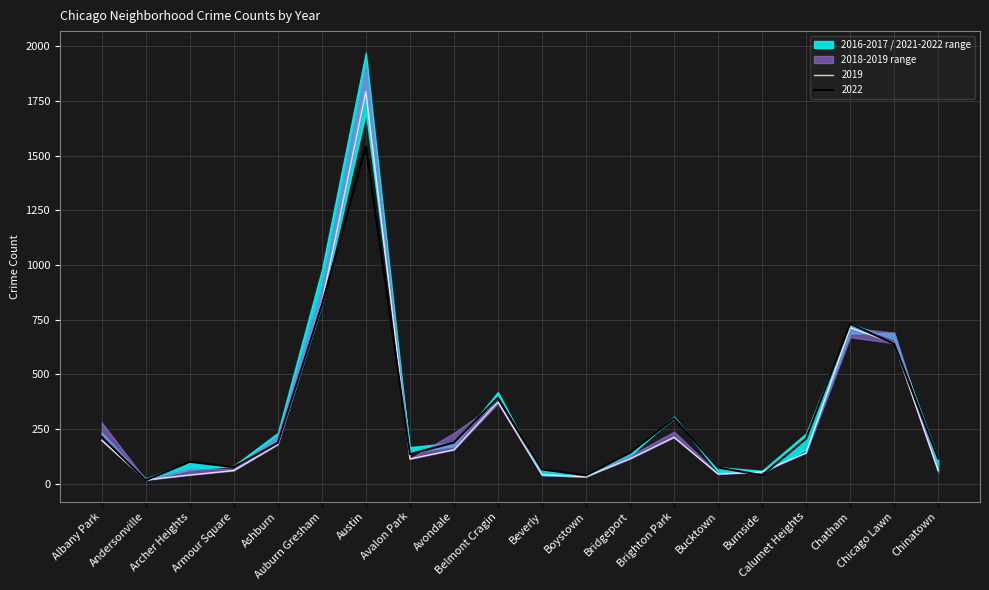

True or false: 2016 and 2022 intersect in this chart.

True